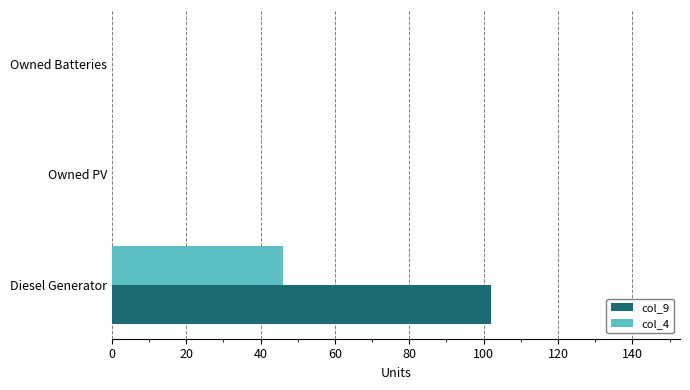

How many series are shown in this chart?

2